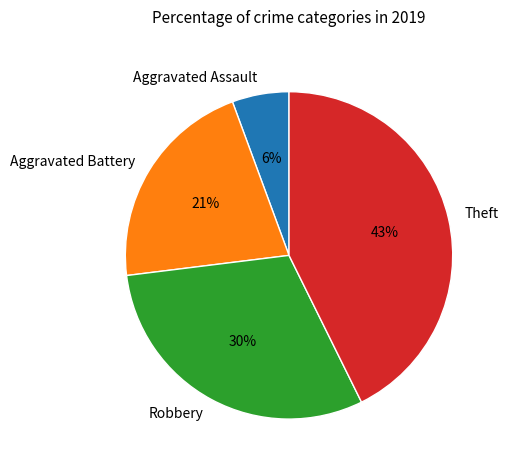

Which category has the biggest portion of the pie?

Theft